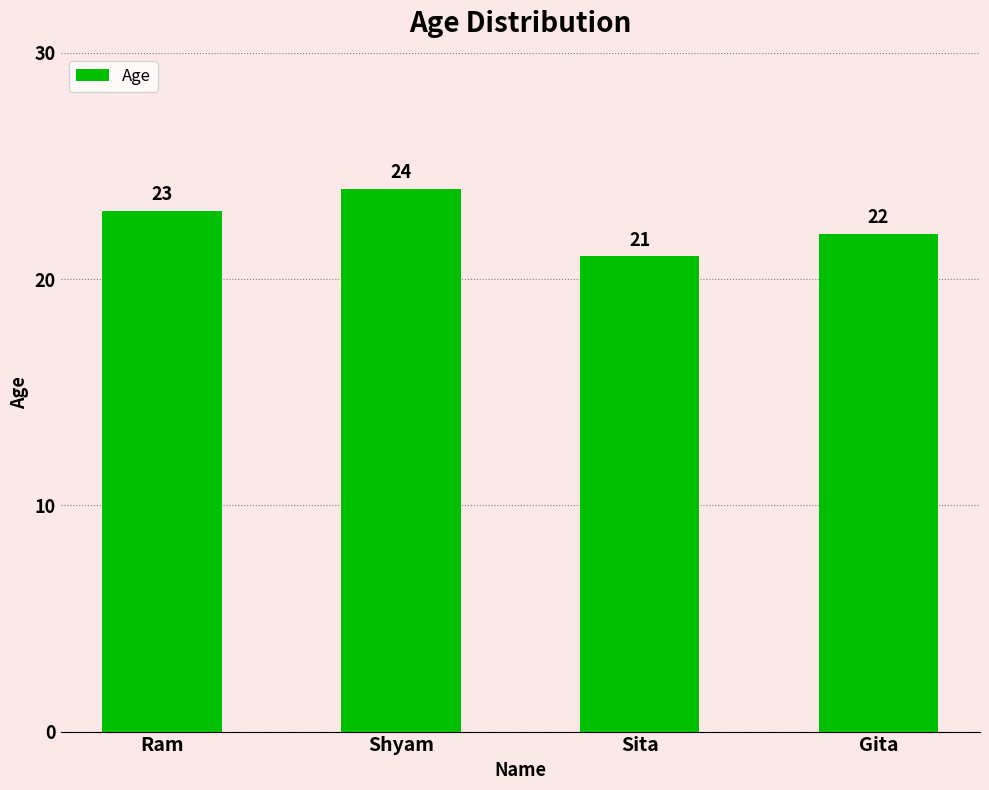

What is the change in value from Sita to Gita?

+1